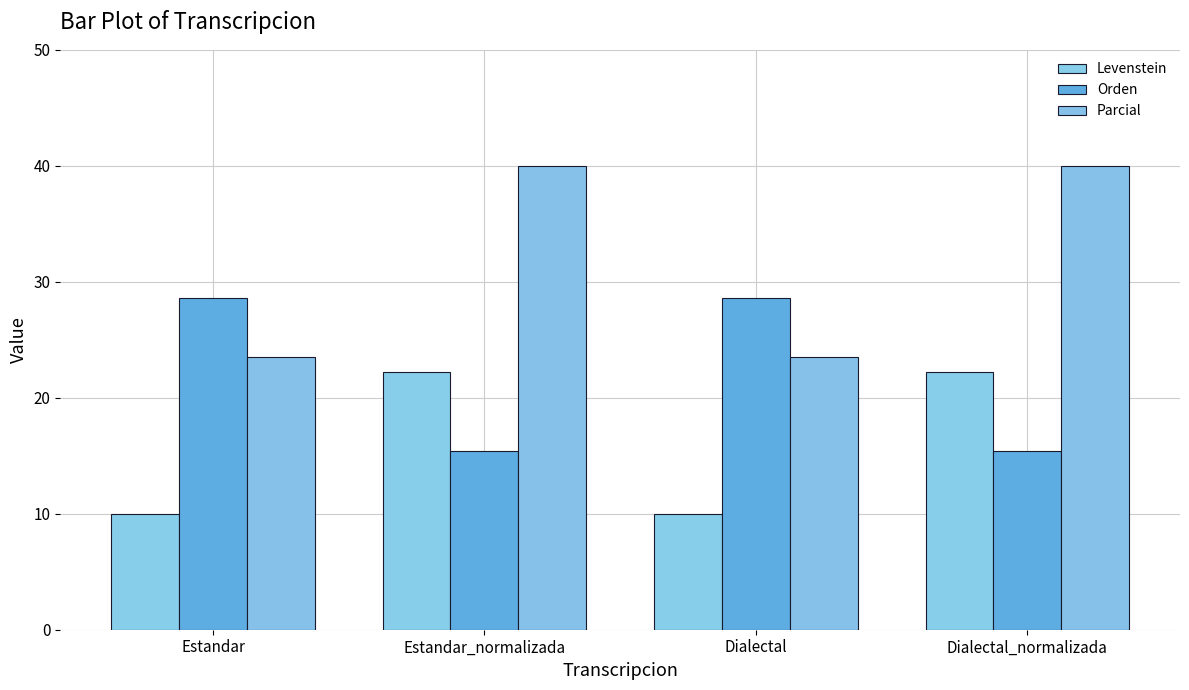

How many groups of bars are there?

4